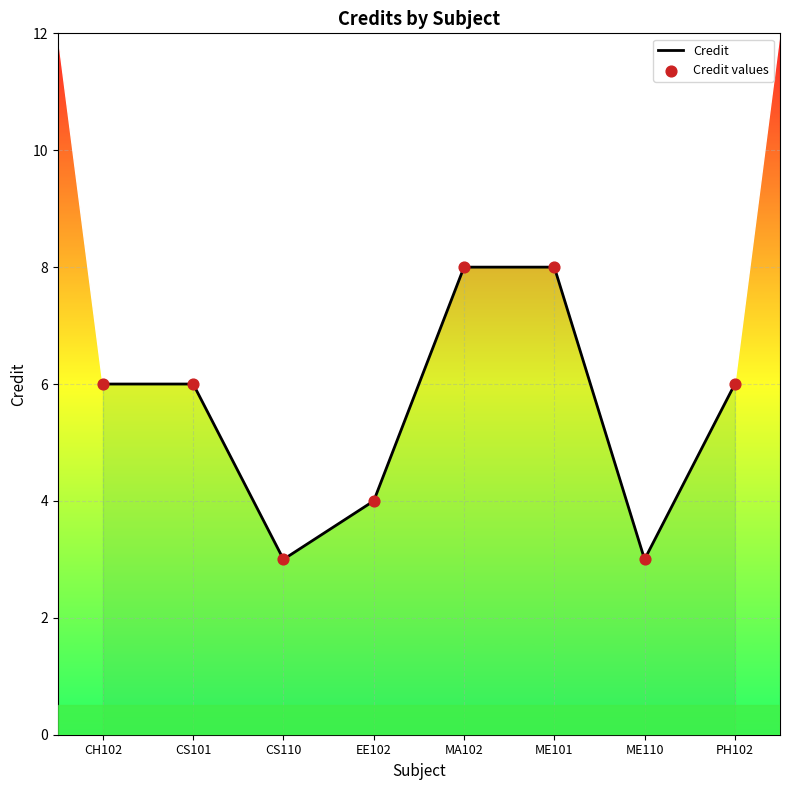

What is the difference between the values at ME101 and EE102?

4